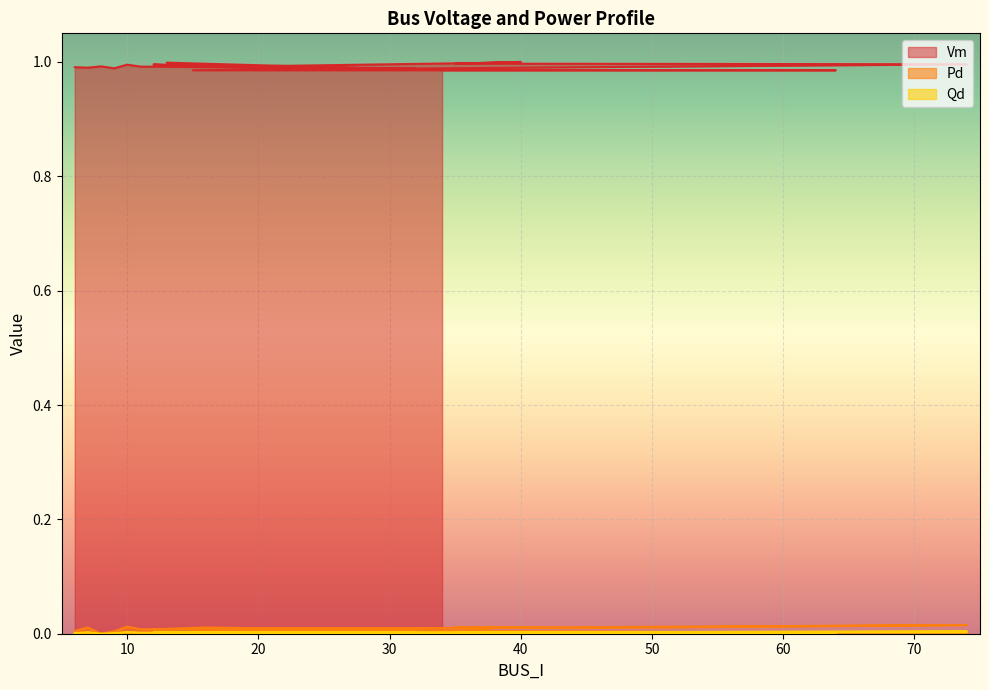

What value does the Vm series have at 8?

1.0